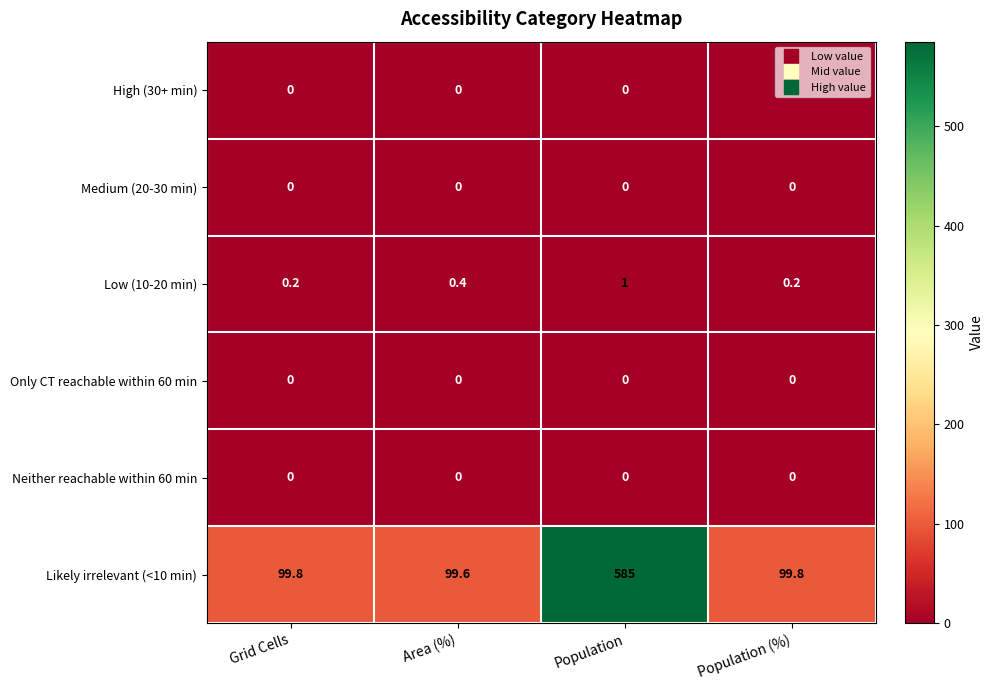

Which series has the largest range (max minus min)?

Likely irrelevant (<10 min)